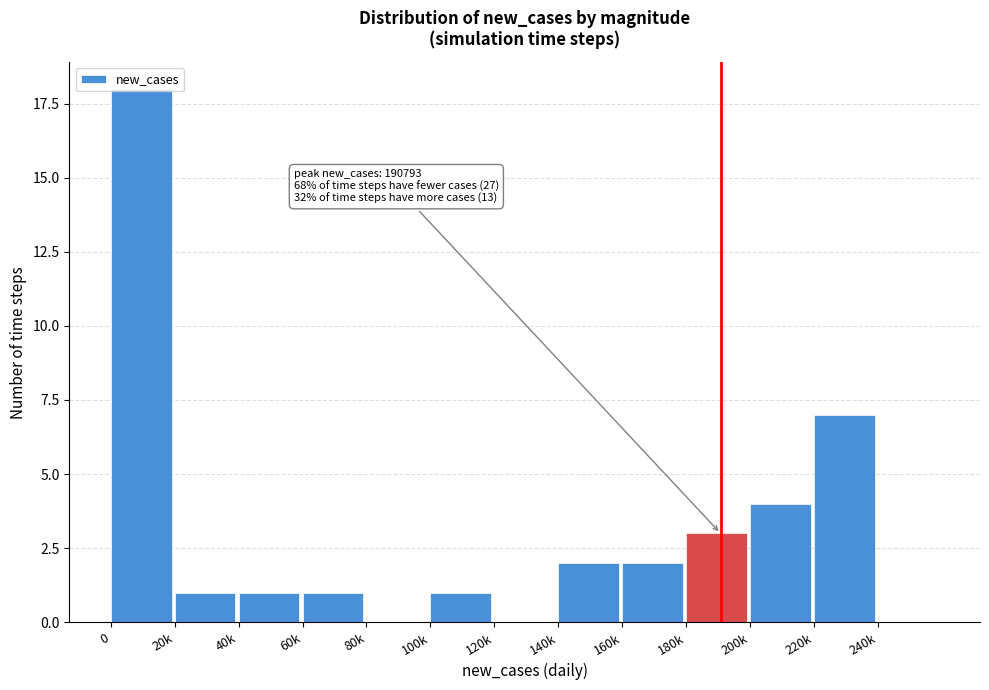

What is the change in value from 60k to 220k?

+6